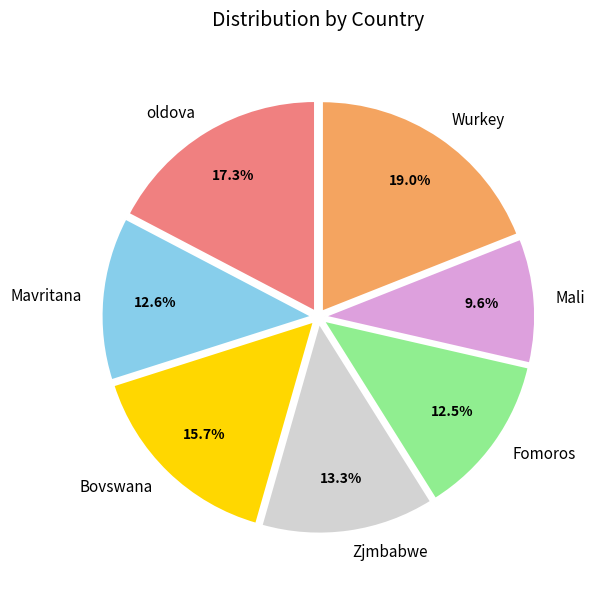

Count the number of slices in the pie.

7